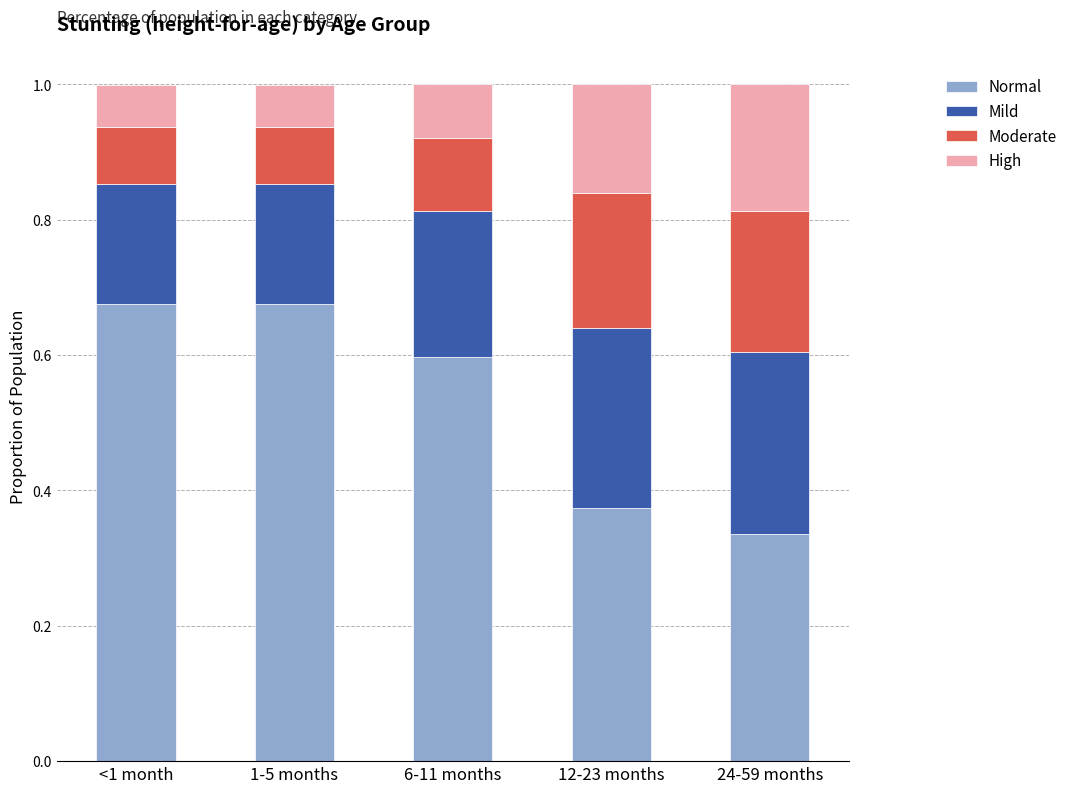

What is the sum of all Normal values?

2.7